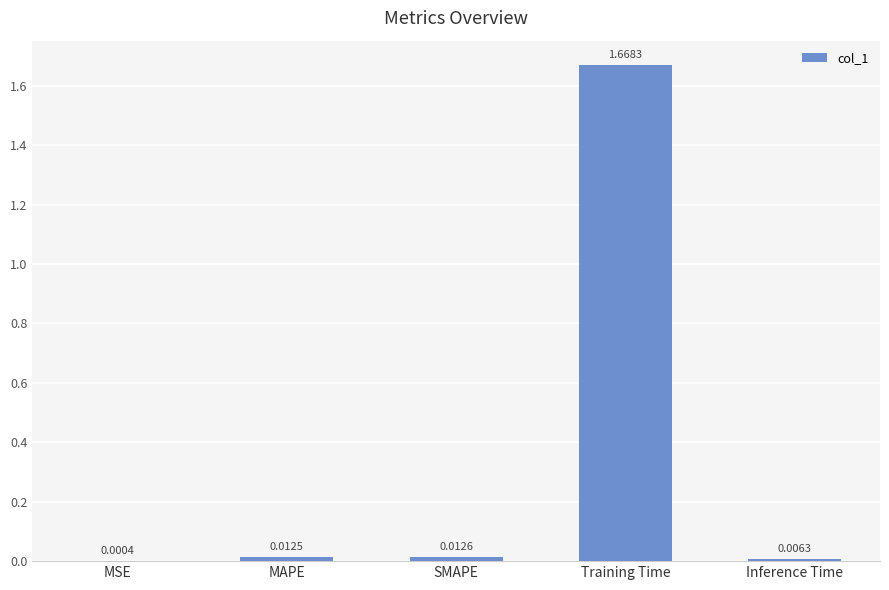

Where is the data nearest to the value 0?

MSE